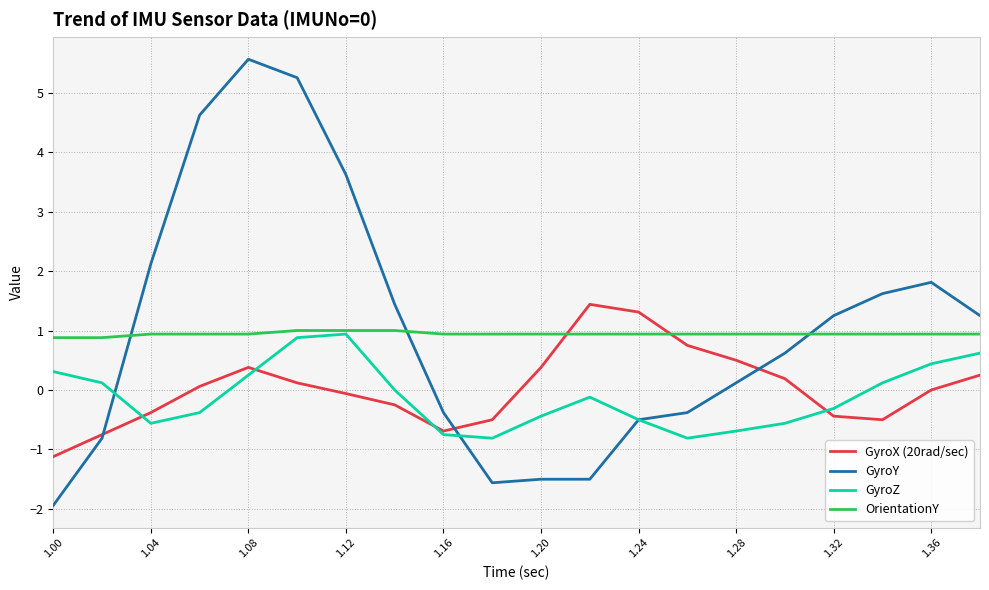

How many times do GyroY and OrientationY cross each other?

3